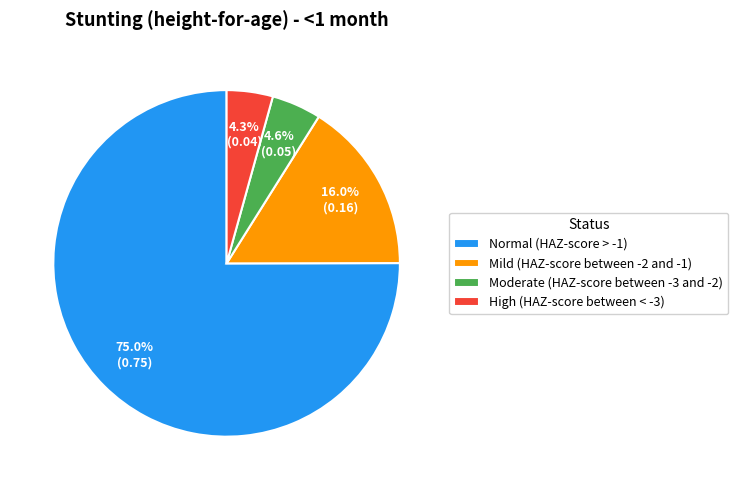

To the nearest percent, what percentage of the pie is Mild (HAZ-score between -2 and -1)?

16%